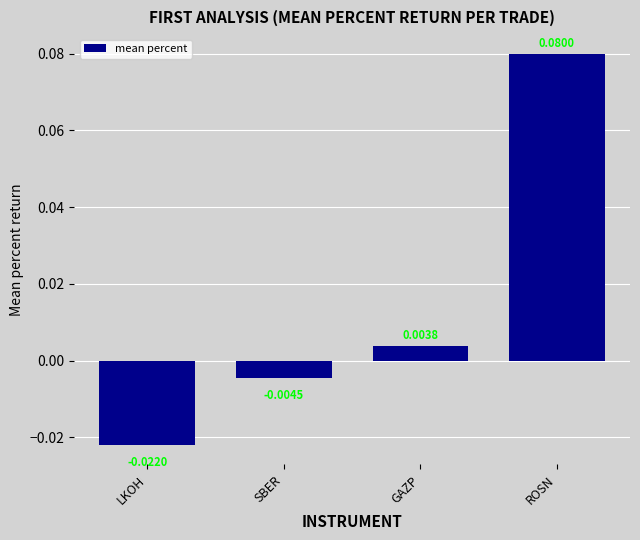

Between LKOH and GAZP, which is larger?

GAZP